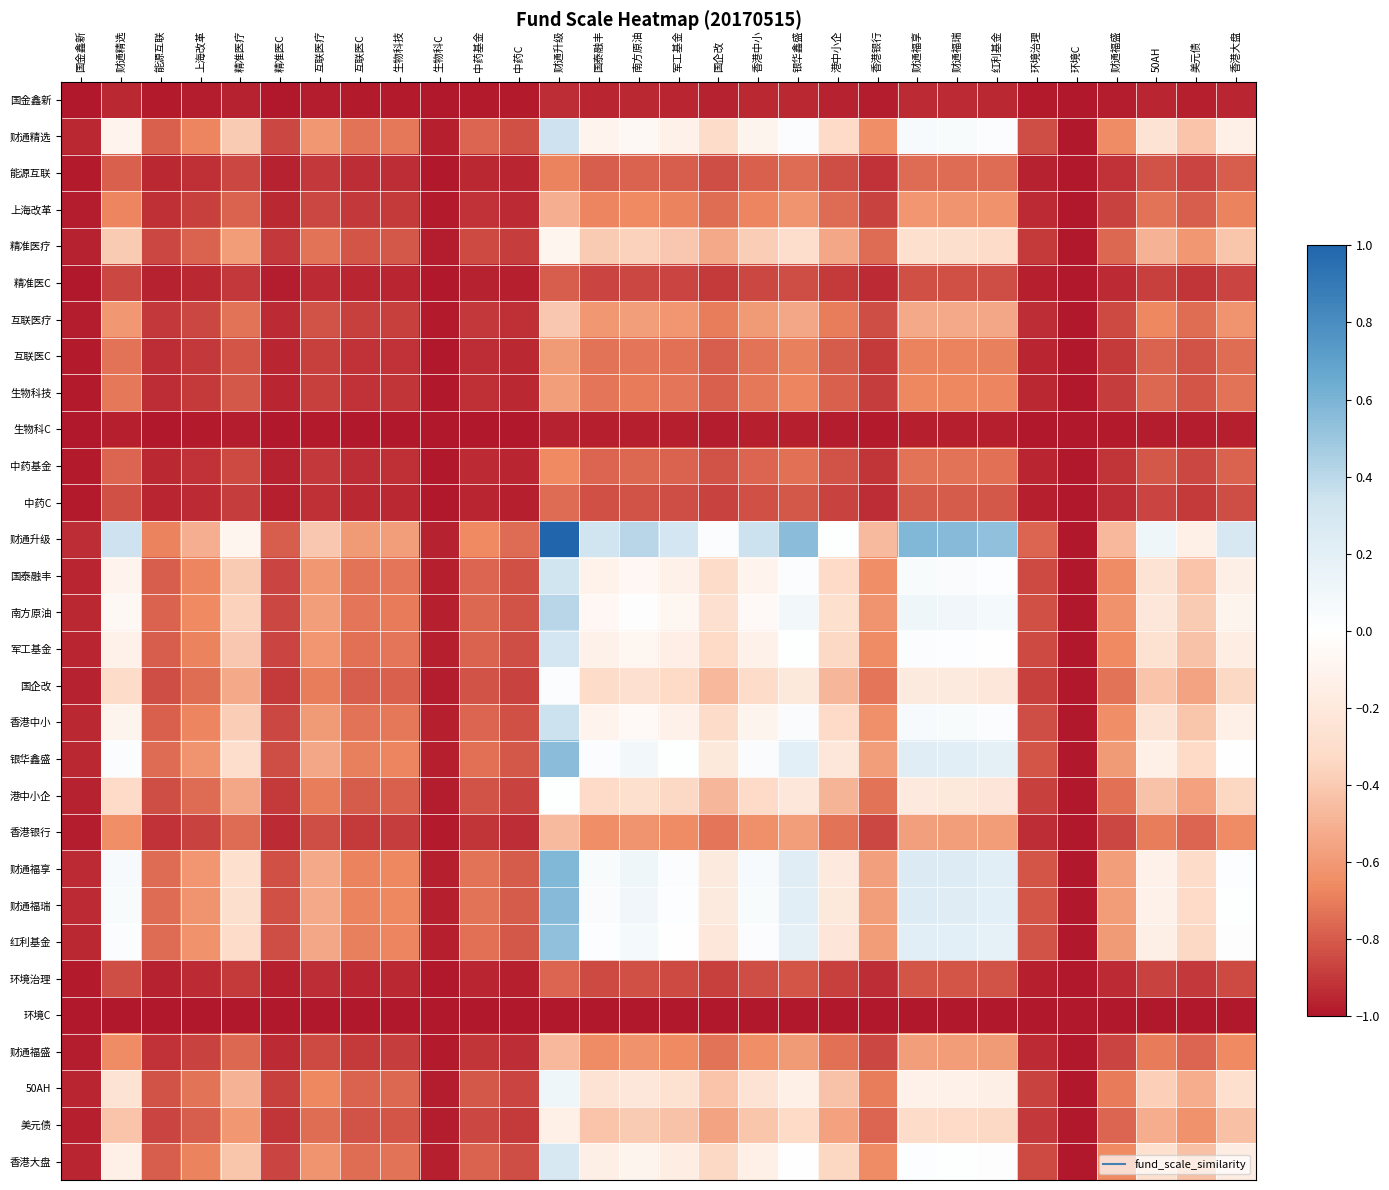

What is the spread (max minus min) of values at 财通福瑞?

1.6